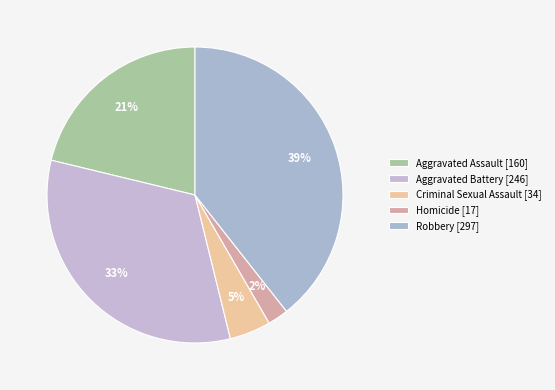

The Robbery slice represents 39% of the pie. True or false?

True